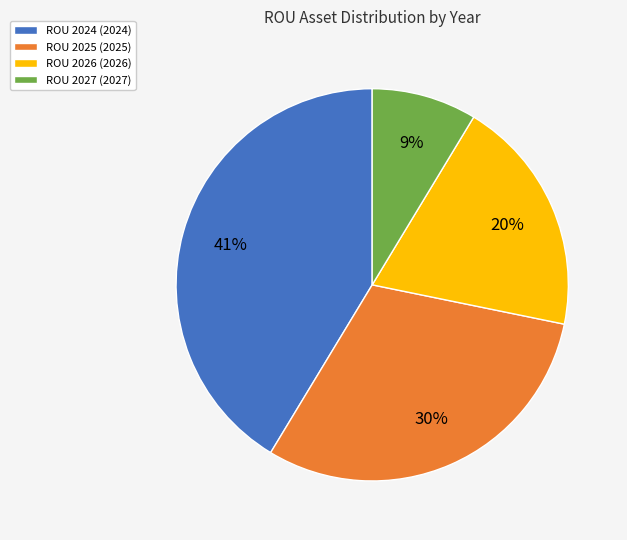

What is the ratio of the value at ROU 2025 (2025) to the value at ROU 2024 (2024)?

0.7